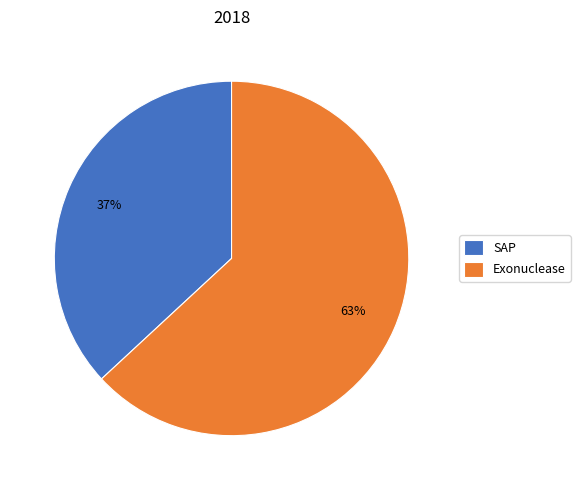

To the nearest percent, what is the average slice percentage?

50%